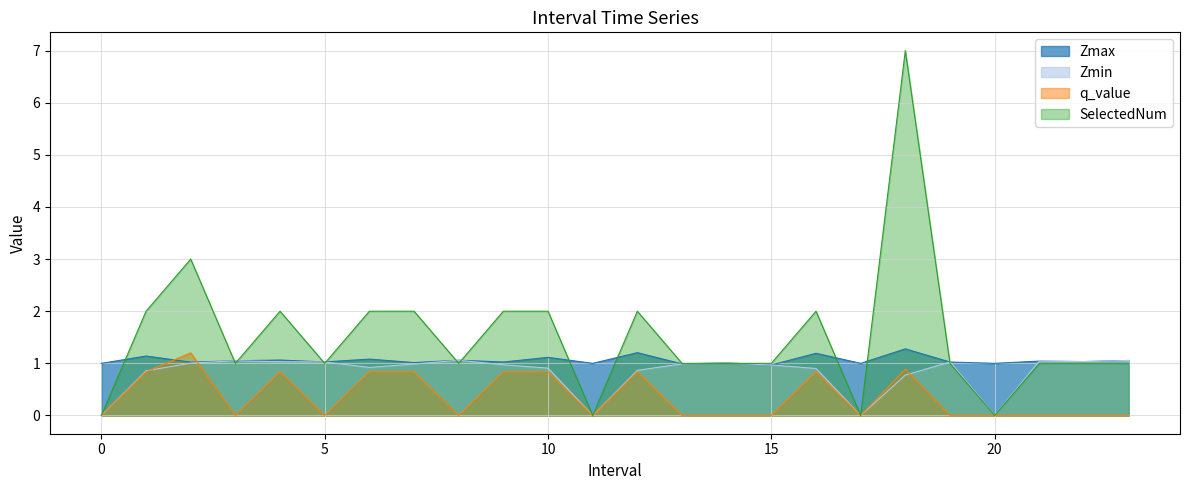

At how many categories does at least one series exceed 3?

1